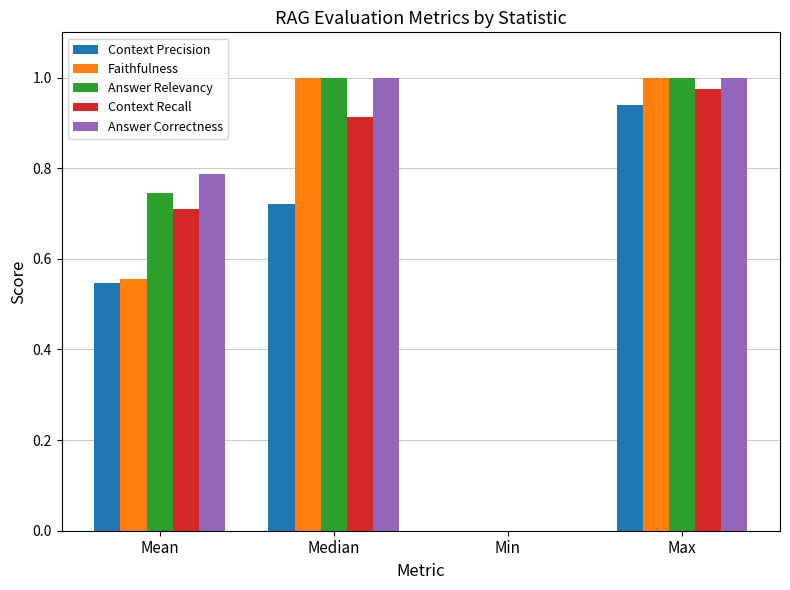

The value of Answer Correctness at Median is 1.0. True or false?

True